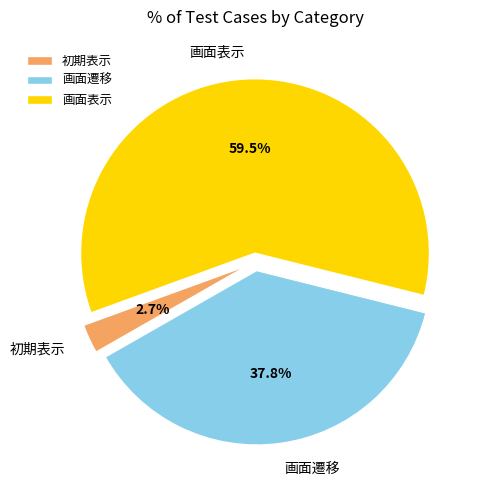

Does 初期表示 represent more than half of the total?

No